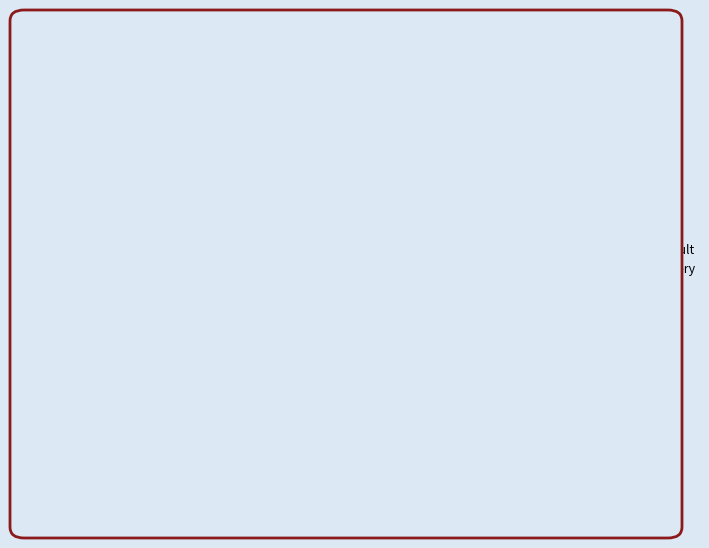

The Homicide slice represents 7% of the pie. True or false?

False